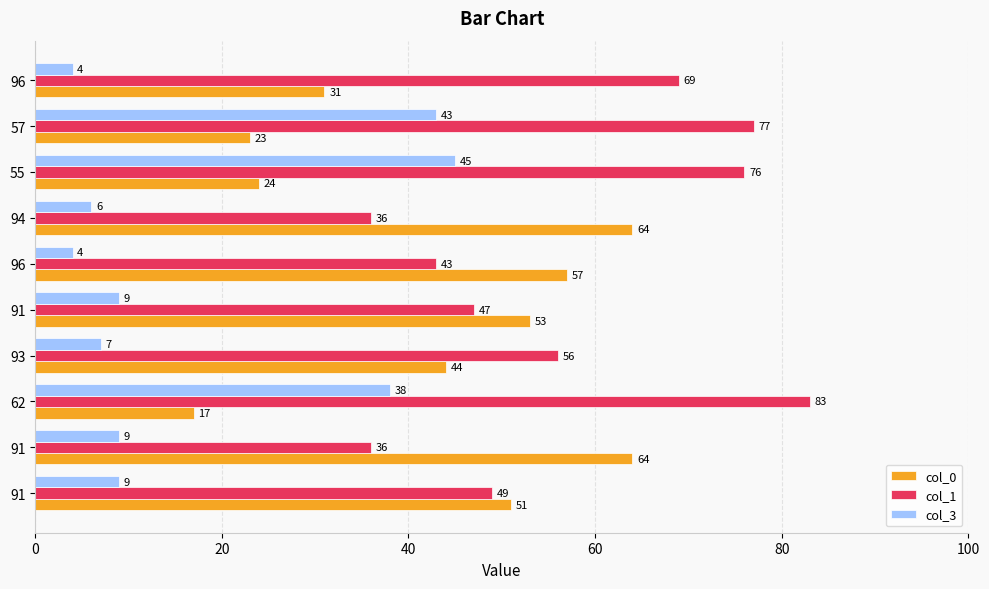

What are all the series names shown in the legend?

col_0, col_1, col_3